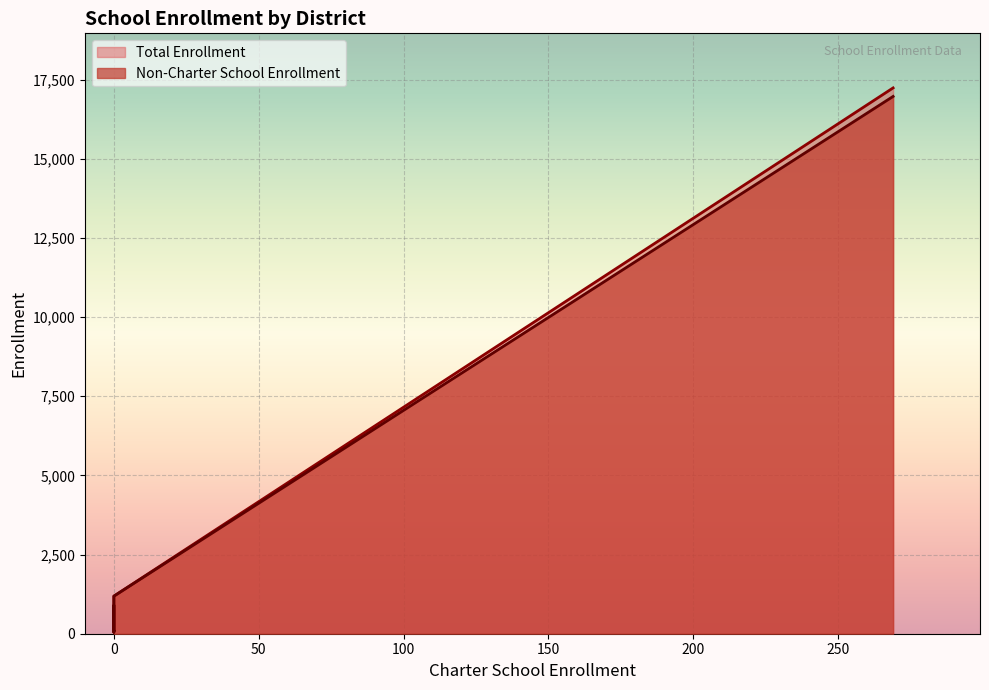

How many series are shown in this chart?

2